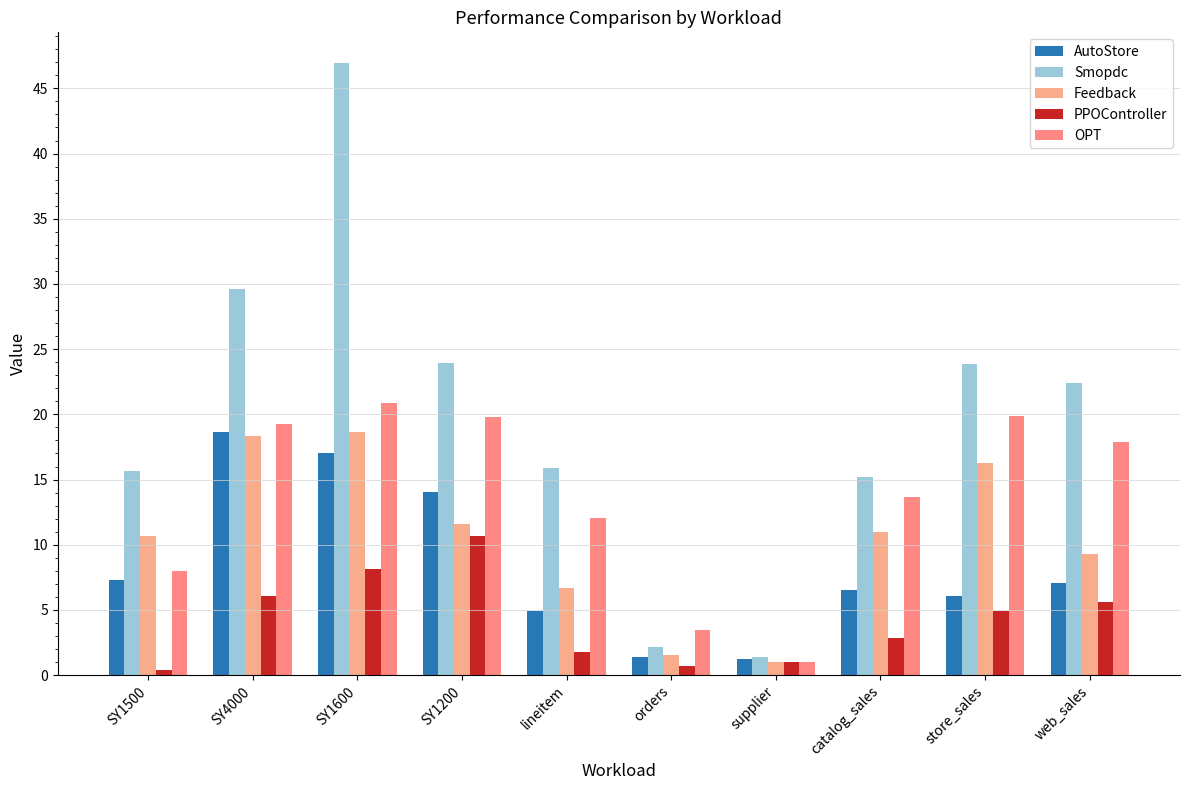

What is the greatest value displayed?

47.0